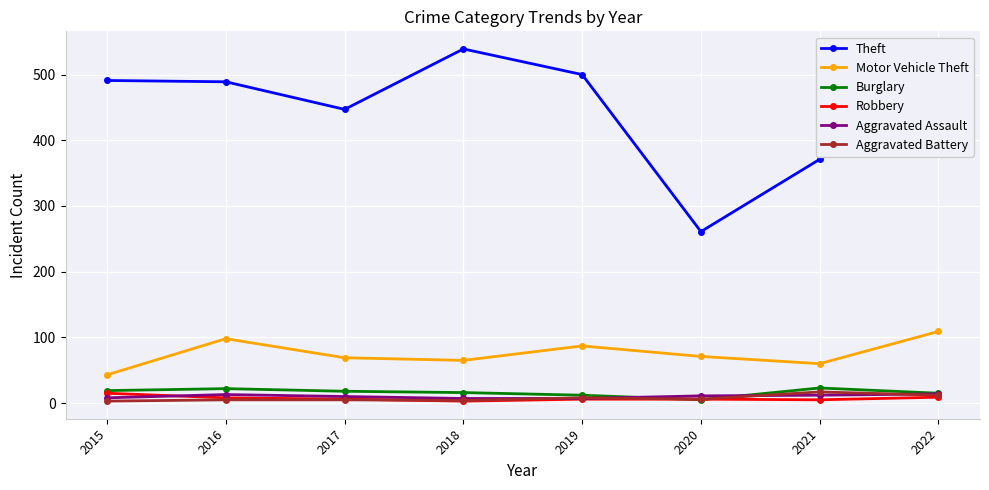

How many series are shown in this chart?

6